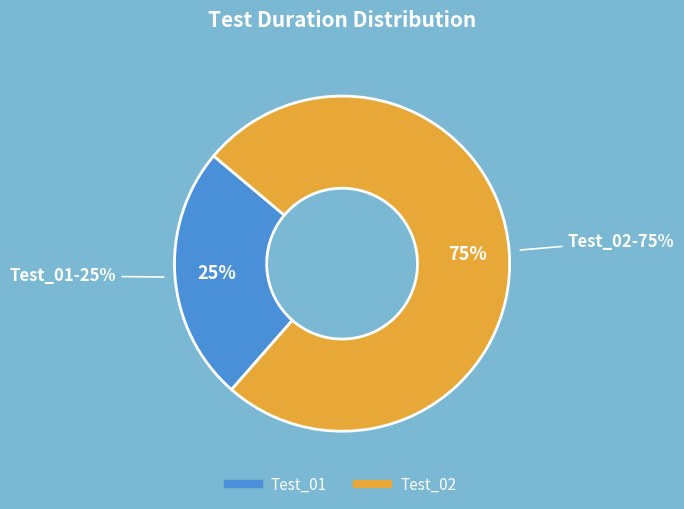

What is the smallest slice in the pie chart?

Test_01